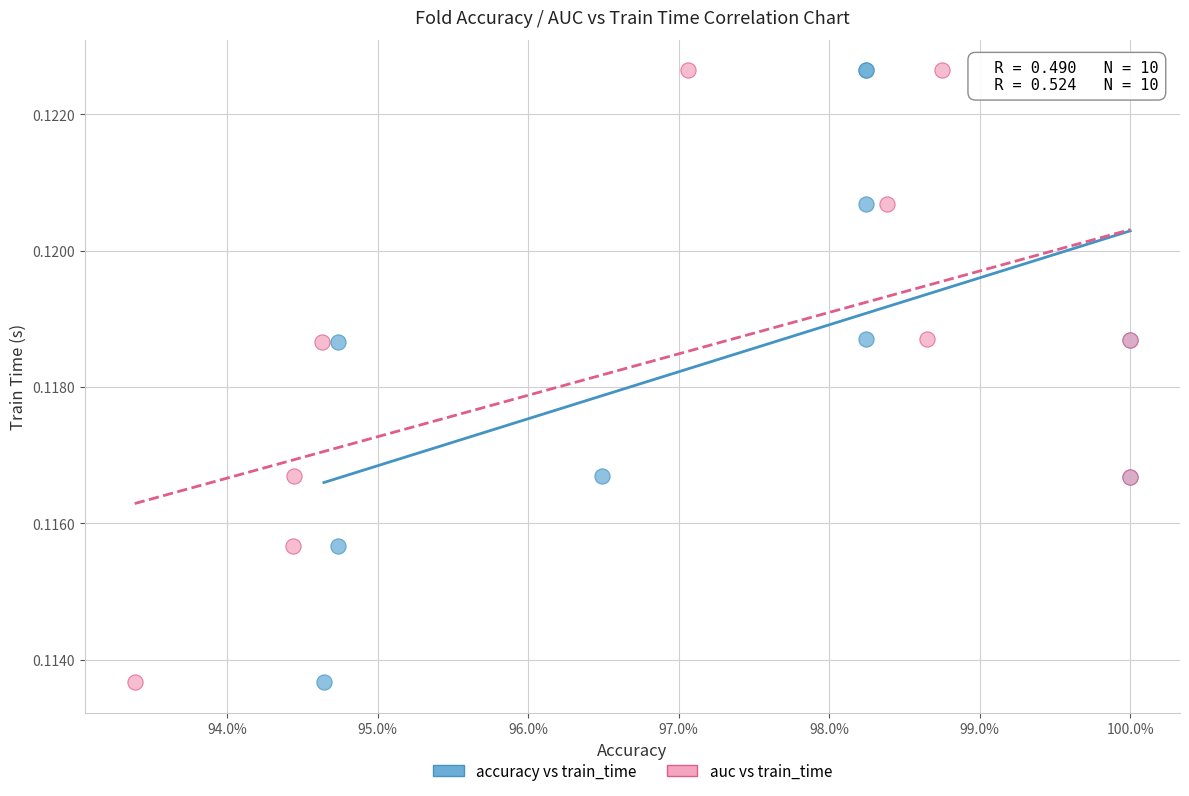

What are all the series names shown in the legend?

accuracy vs train_time, auc vs train_time